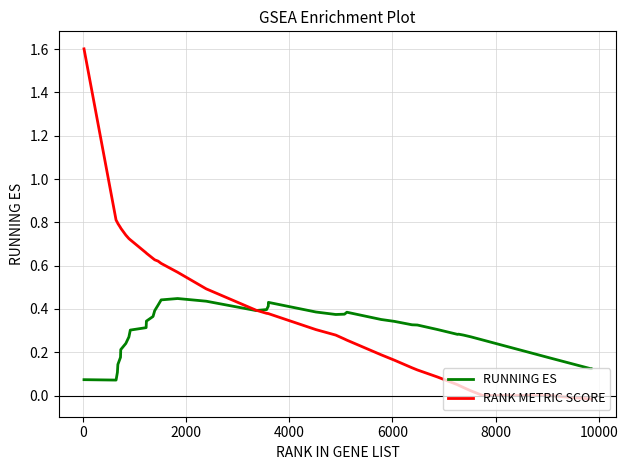

Which series has the largest total across all categories?

RANK METRIC SCORE